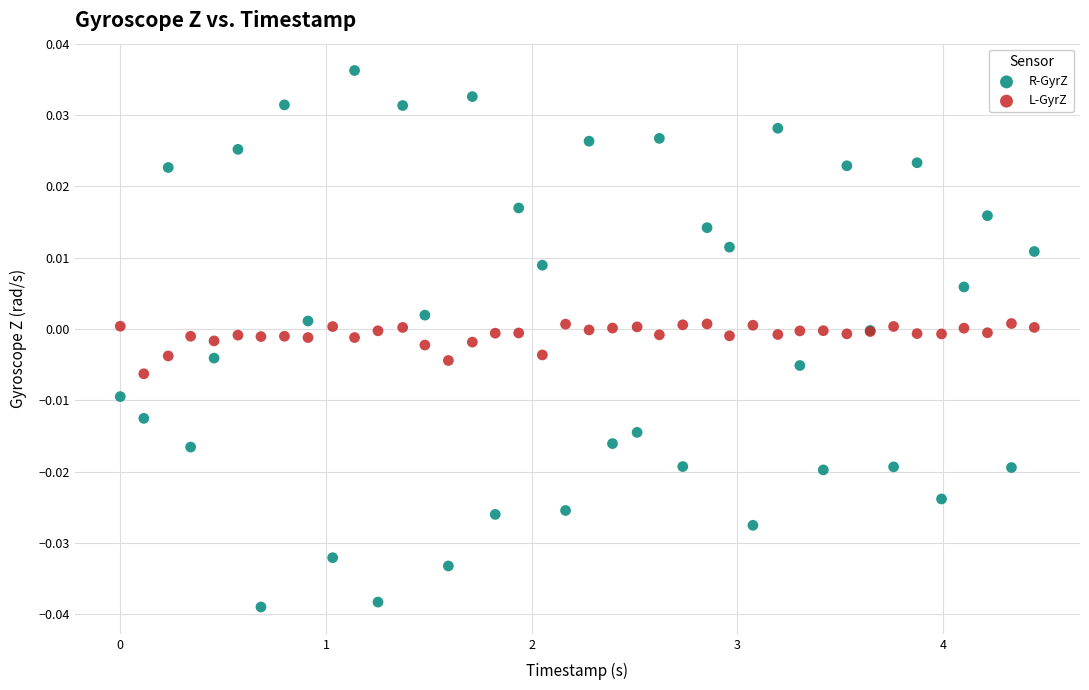

Which series has the widest spread of Y values?

R-GyrZ